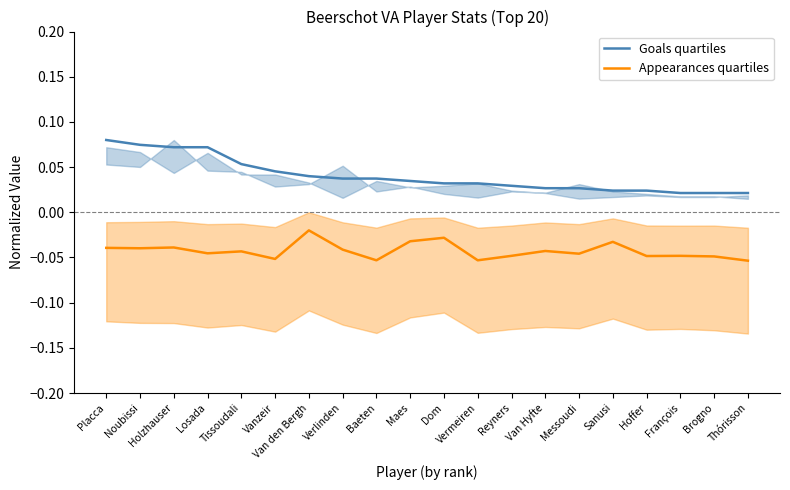

Does the chart display data point markers on the line(s)?

No